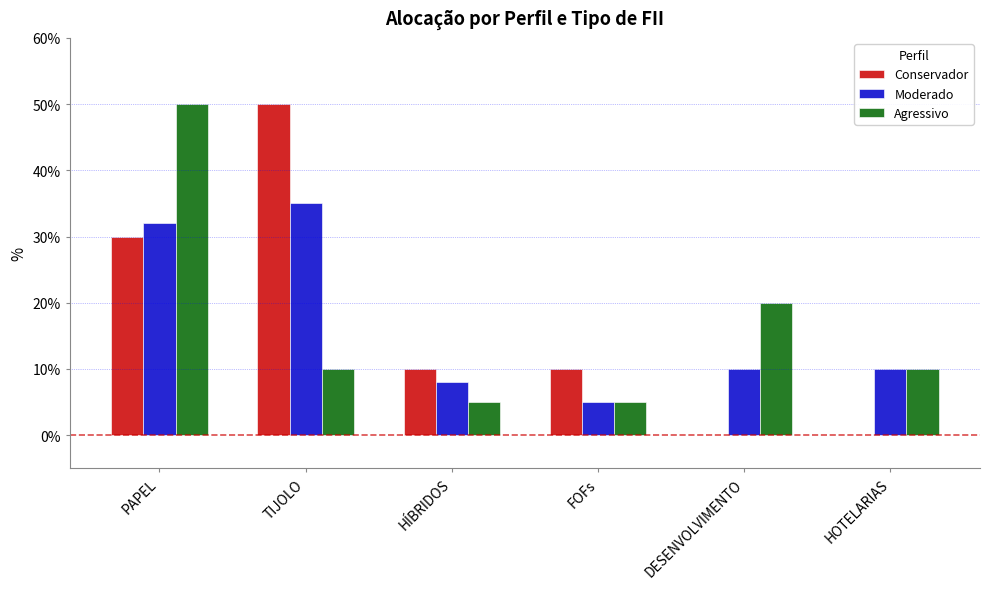

Which category has the highest value across all series?

TIJOLO